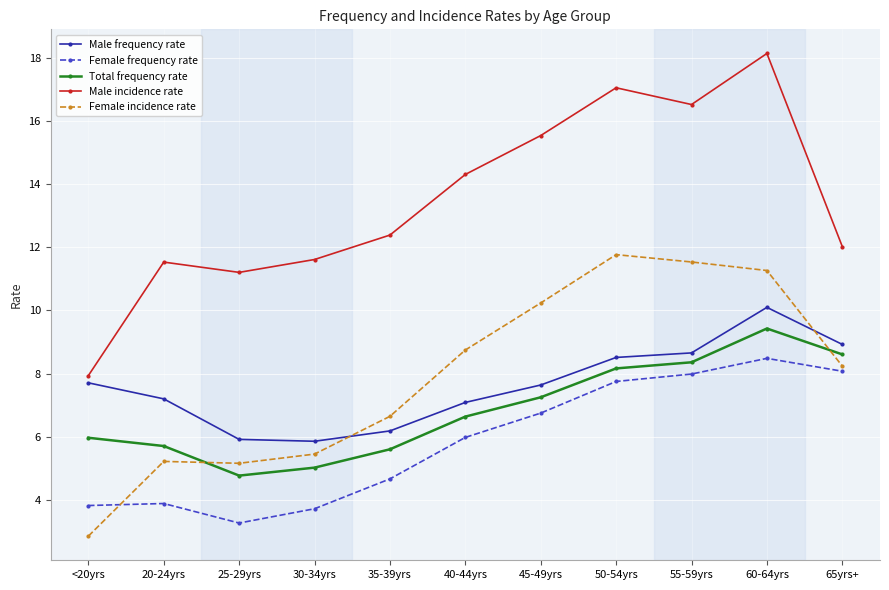

List the series in order of their peak value, highest first.

Male incidence rate, Female incidence rate, Male frequency rate, Total frequency rate, Female frequency rate